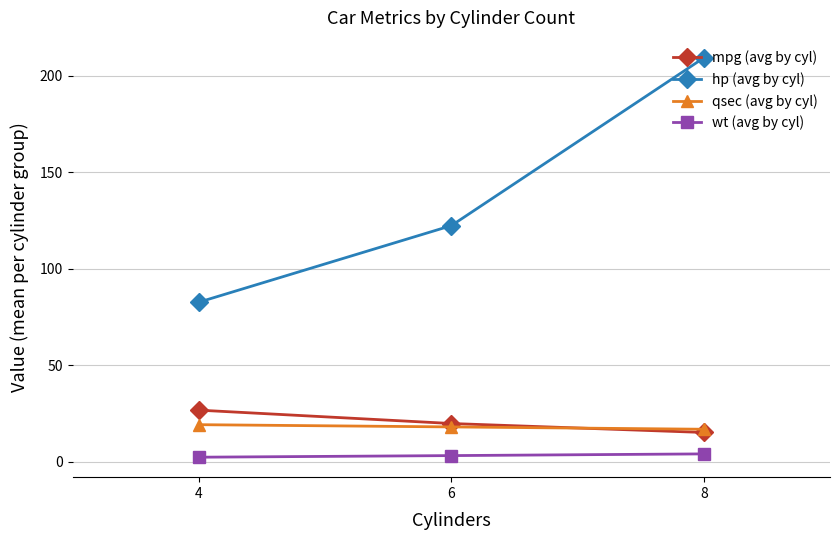

At which label does hp (avg by cyl) reach its peak?

8